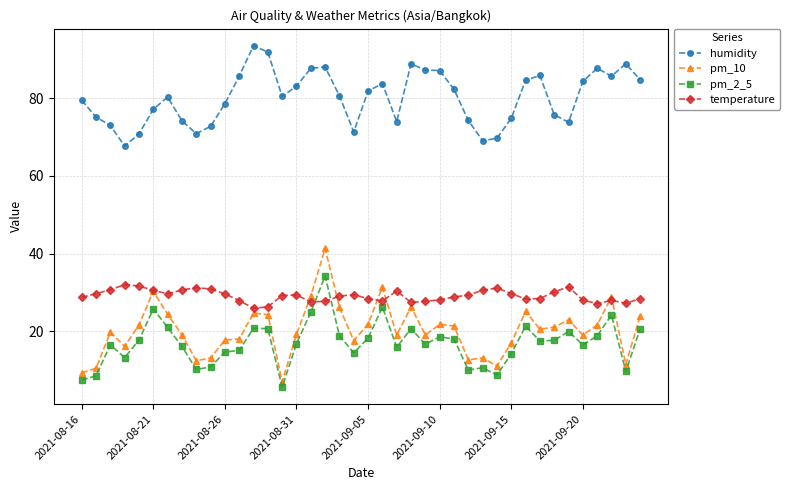

How many distinct data groups are displayed?

4